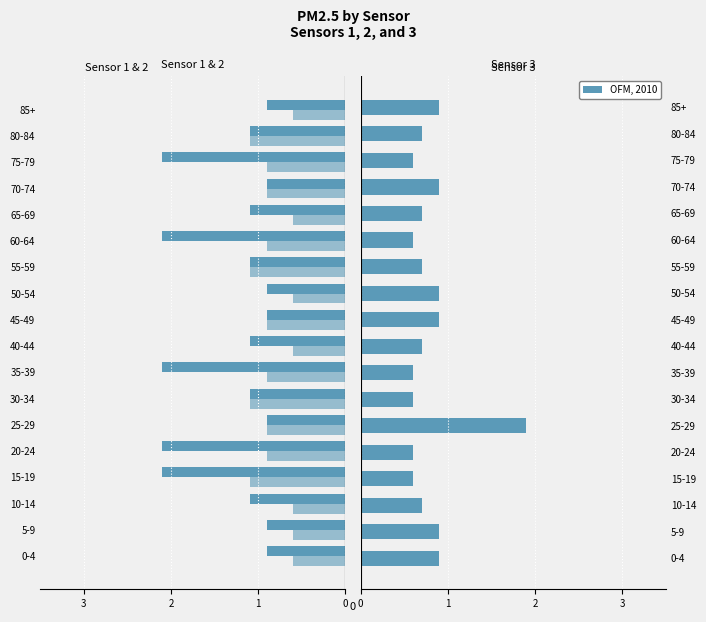

What is the difference between the highest and lowest values at 30-34?

1.7